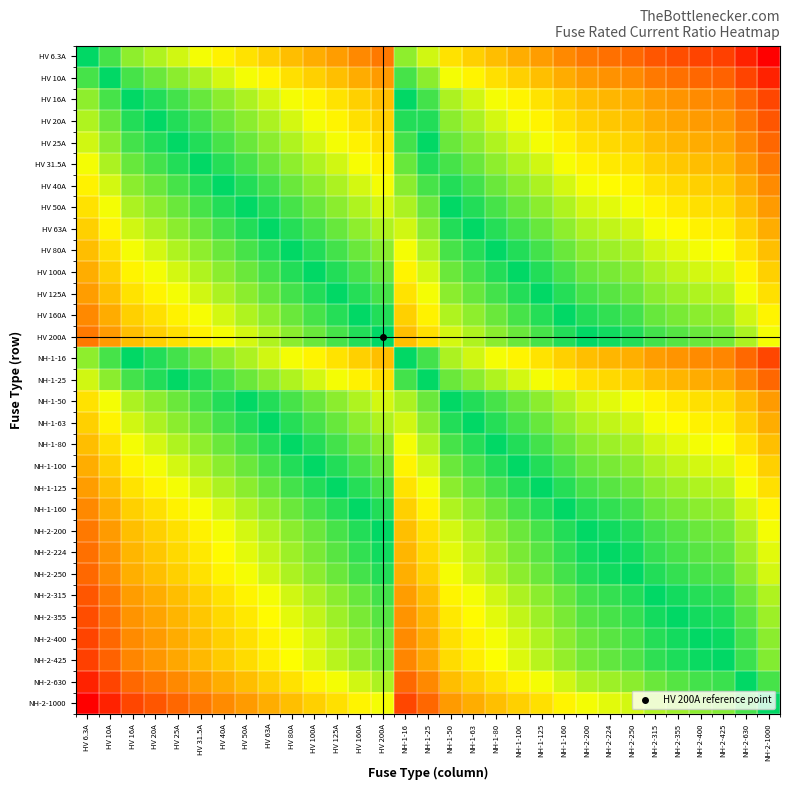

At how many categories does at least one series exceed 0?

31